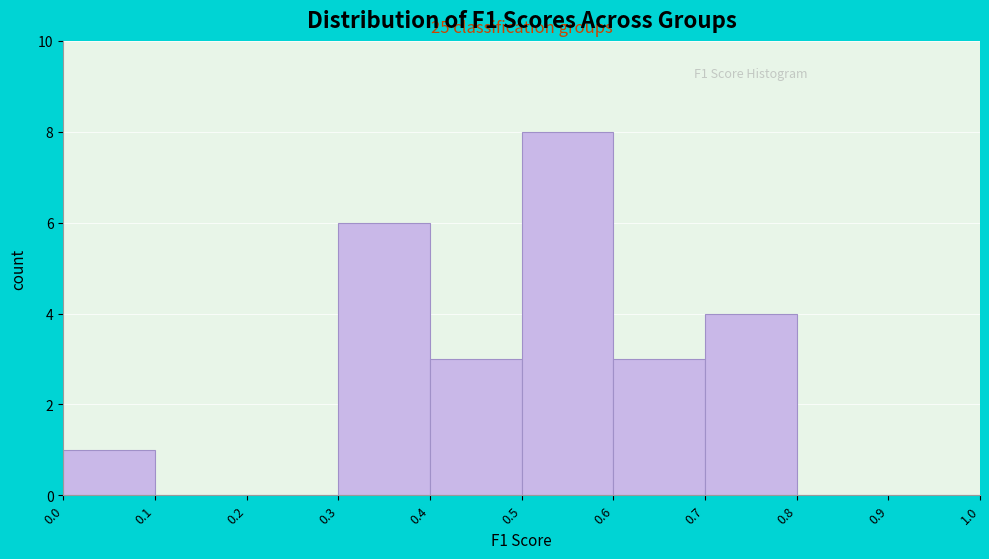

Which range on the x-axis has the tallest bar?

0.5 to 0.6